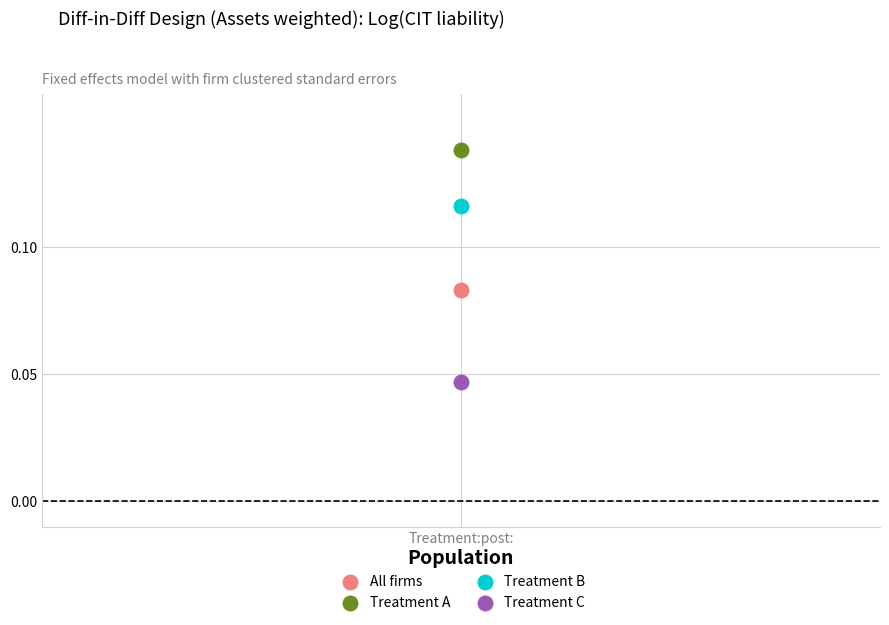

What are all the series names shown in the legend?

All firms, Treatment A, Treatment B, Treatment C